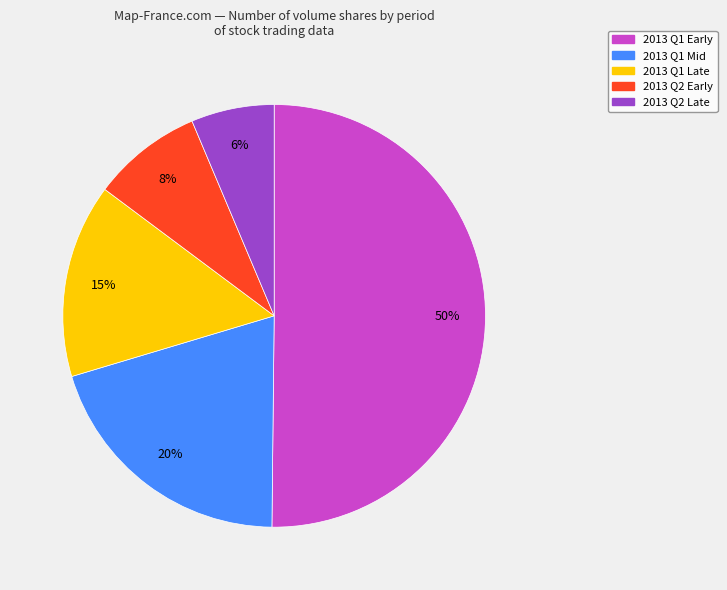

What is the largest slice in the pie chart?

2013 Q1 Early